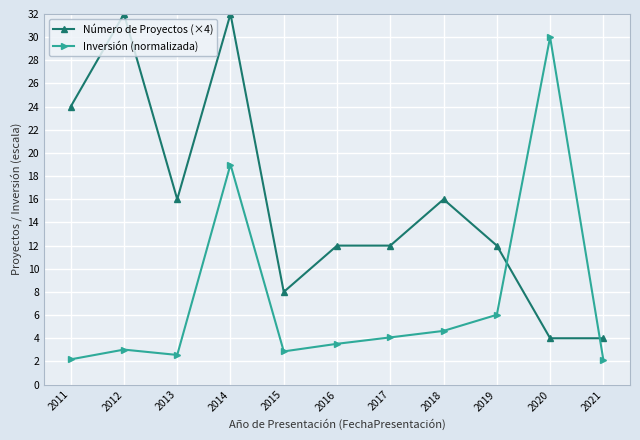

At which category is the sum across all series the highest?

2014